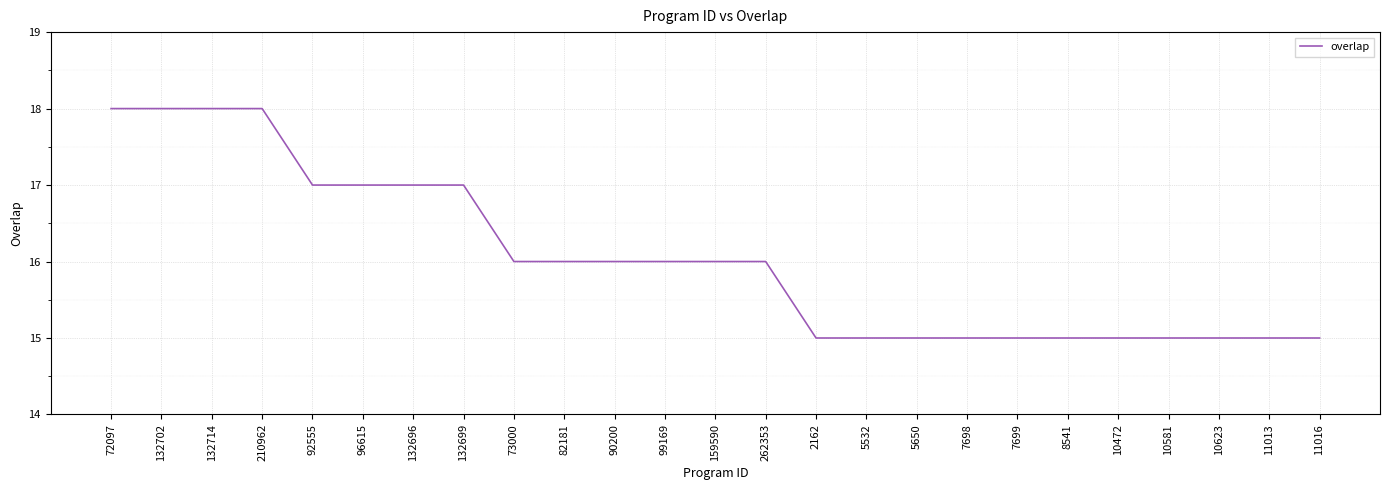

Which has a higher value, 132702 or 99169?

132702